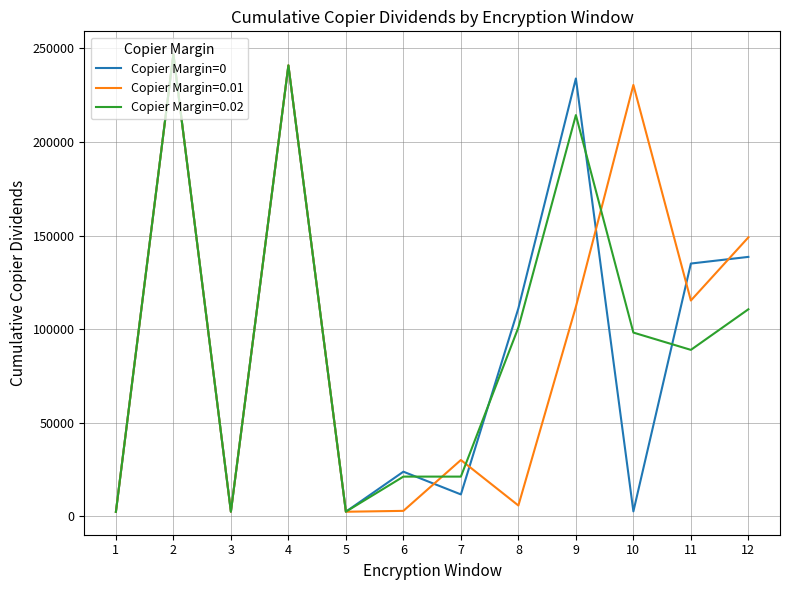

What is the greatest value displayed?

246942